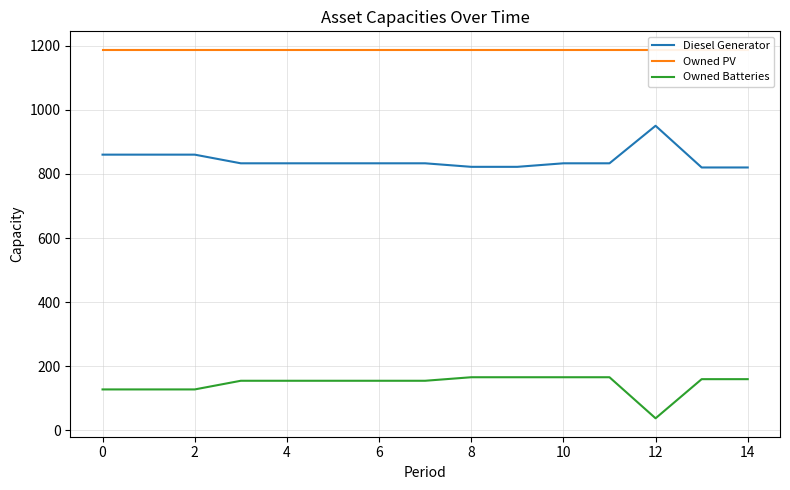

Which label corresponds to the smallest value in the chart?

12